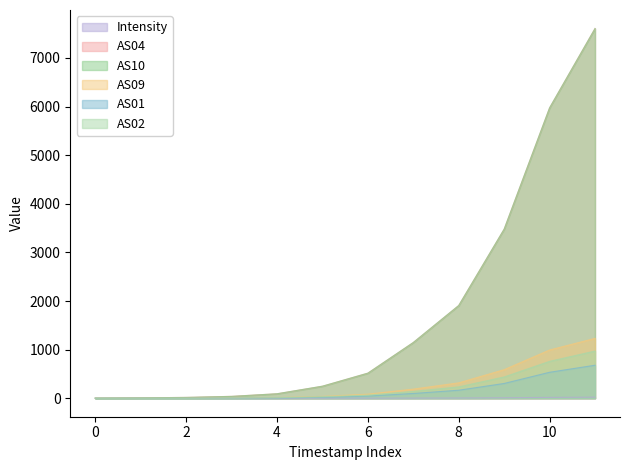

What is the difference between the maximum and second lowest values in the Intensity series?

22.0